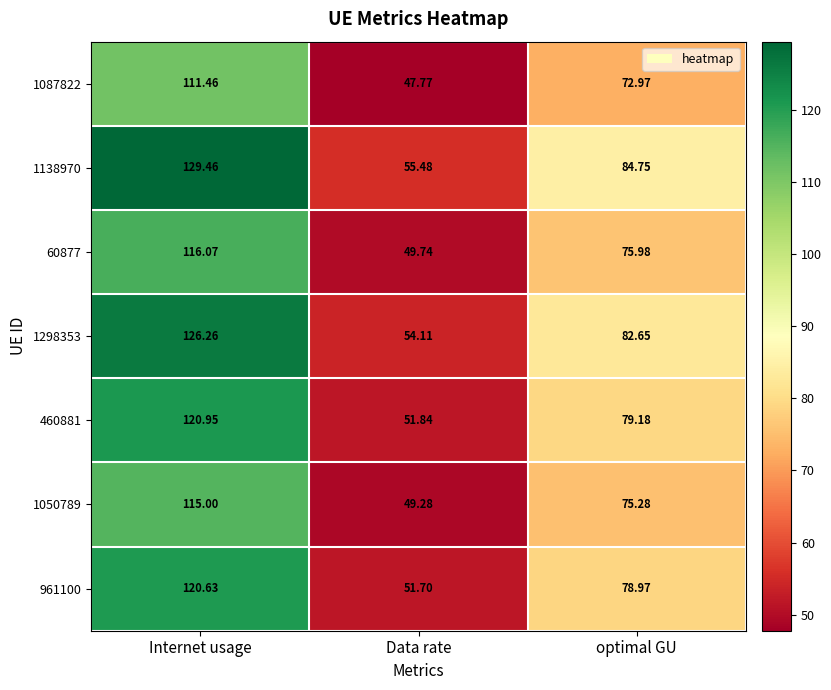

At which label is 1298353 closest to 90?

optimal GU